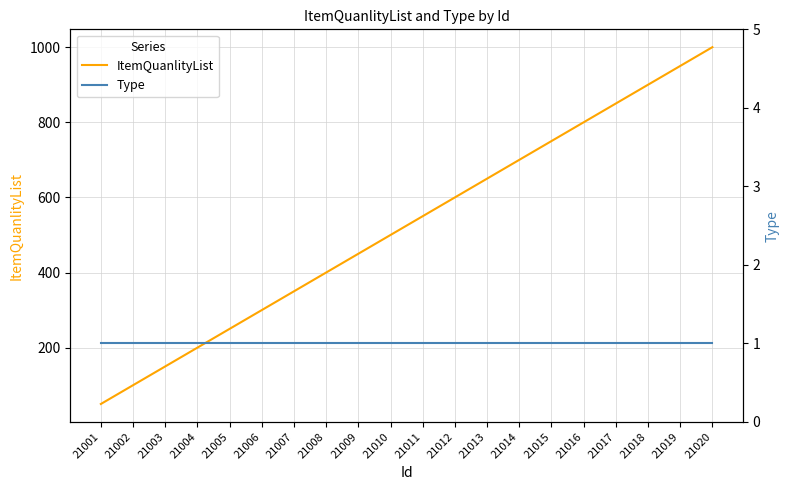

How many data points in ItemQuanlityList are less than 550?

10